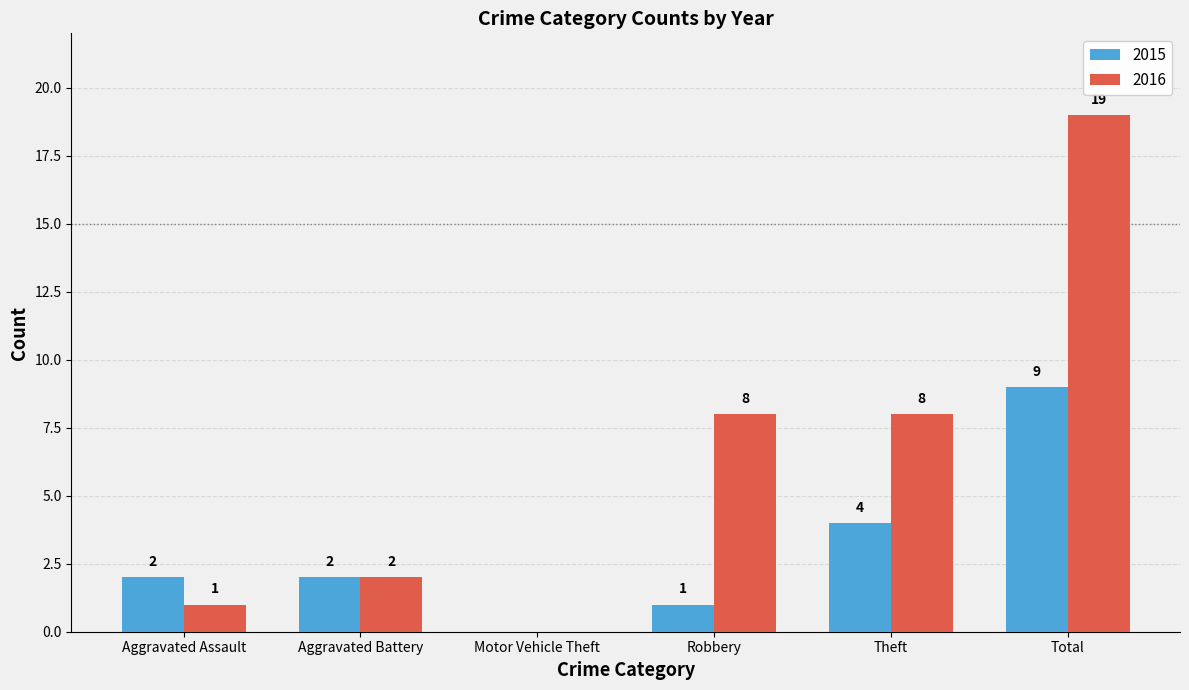

Reading left to right, transcribe all the data shown in this chart.

2015: 2	2	0	1	4	9
2016: 1	2	0	8	8	19